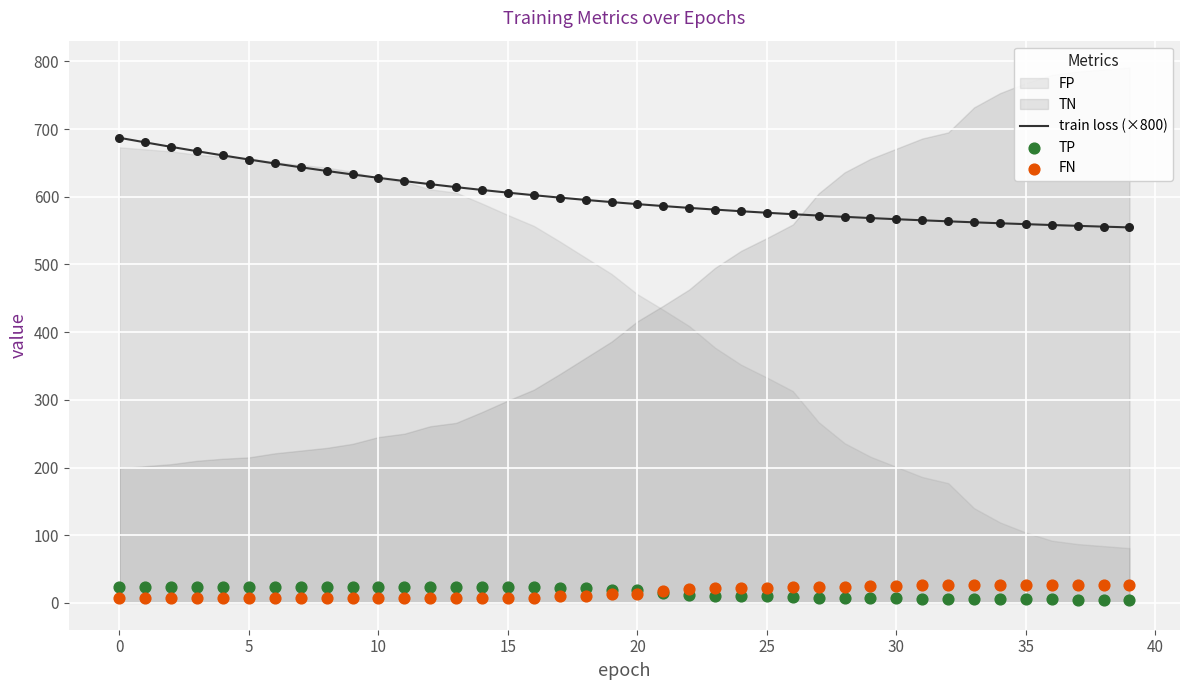

The train loss (×800) series shows 347.2 at 25. True or false?

False